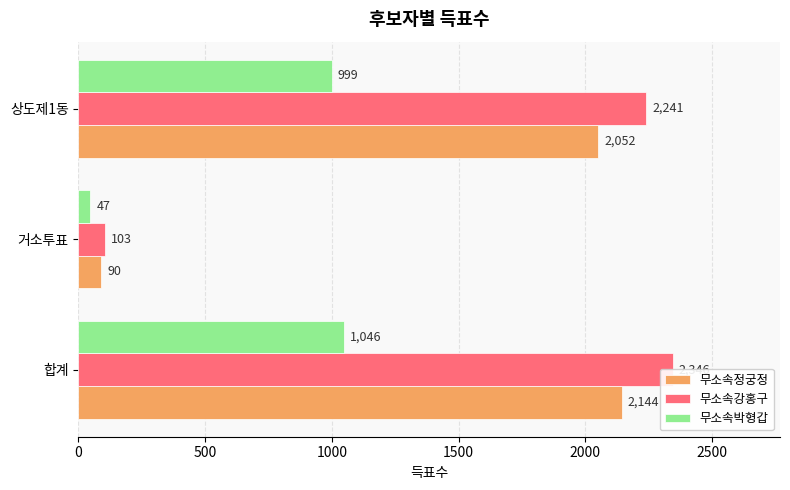

What is the sum of all 무소속정궁정 values?

4286